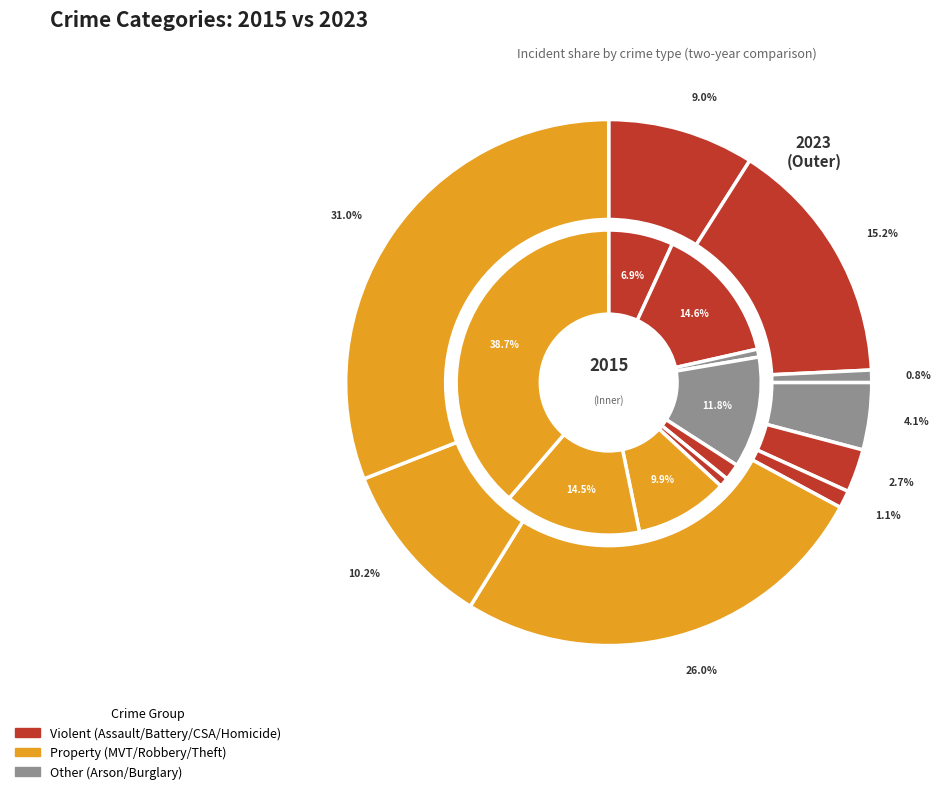

Rank the series by their maximum value, from lowest to highest.

2023, 2015